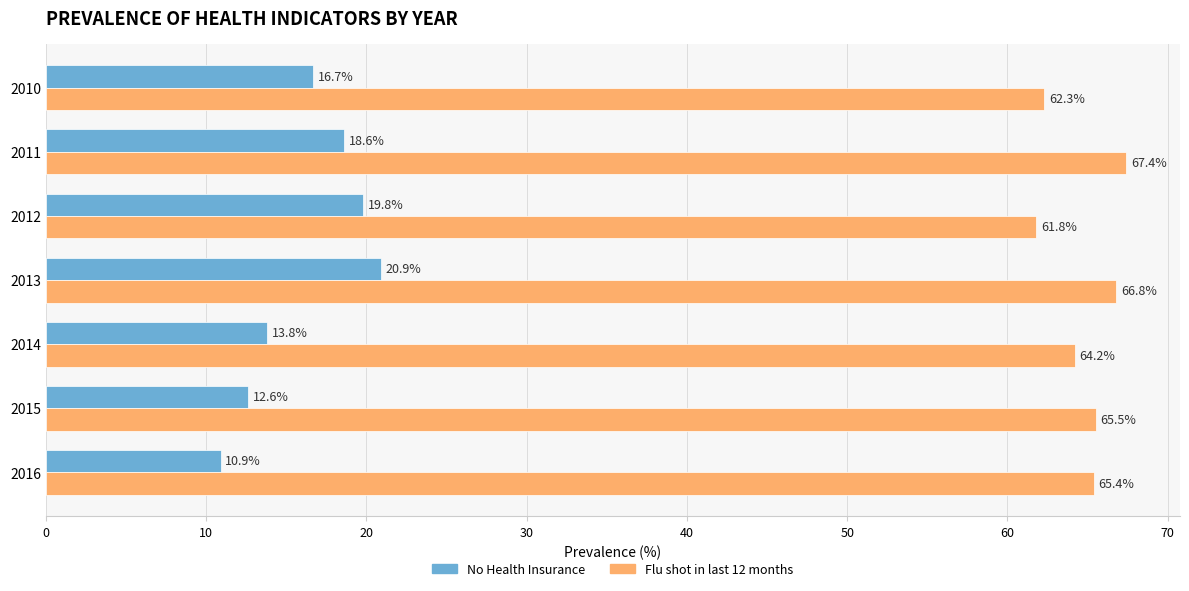

Is the value of Flu shot in last 12 months at 2016 greater than the value of No Health Insurance at 2010?

Yes